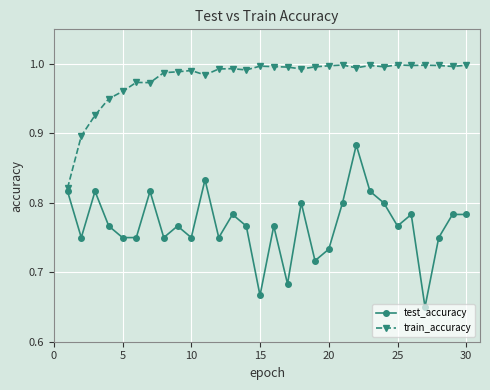

True or false: train_accuracy has more than 2 interior local peaks.

True